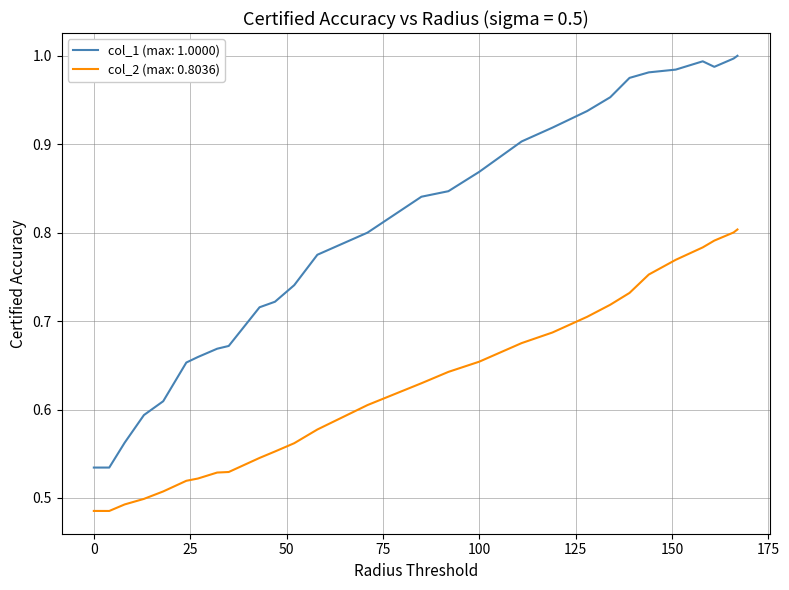

True or false: col_2 (max: 0.8036) and col_1 (max: 1.0000) cross at least once.

False